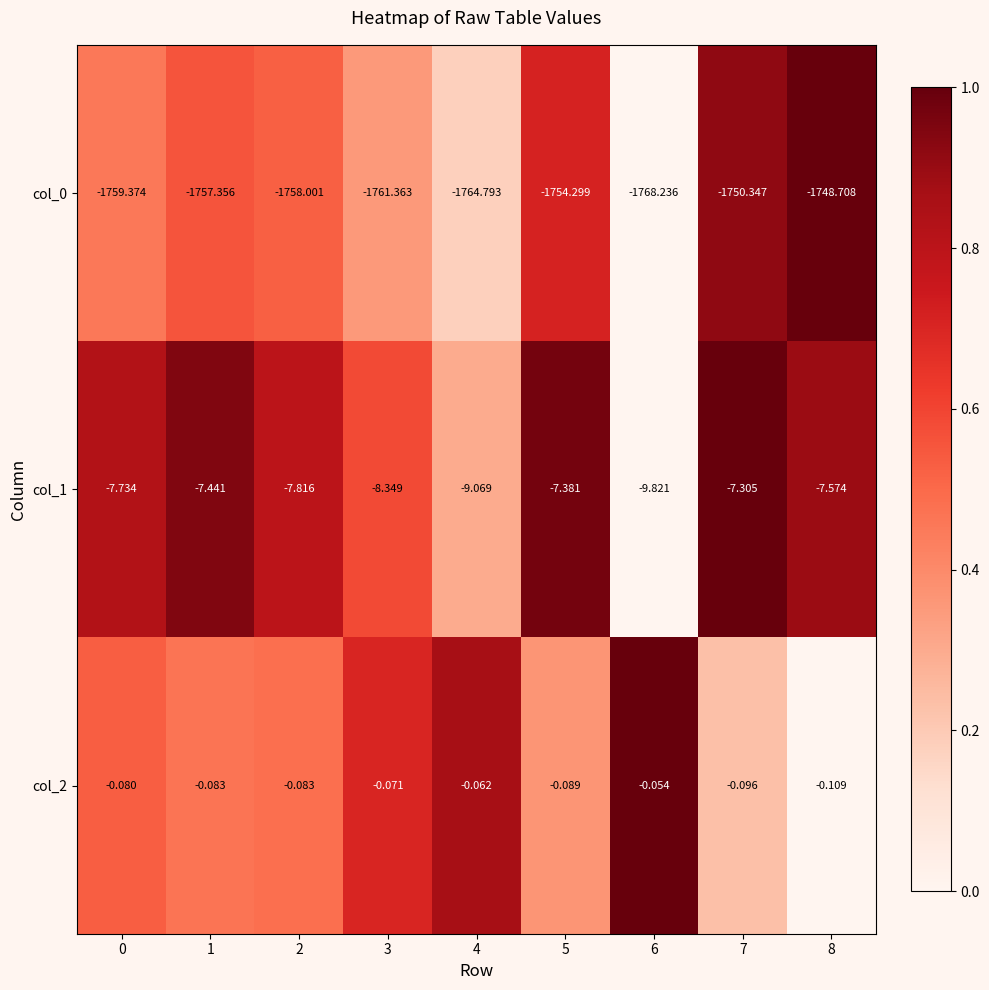

Count the number of data series in this chart.

3